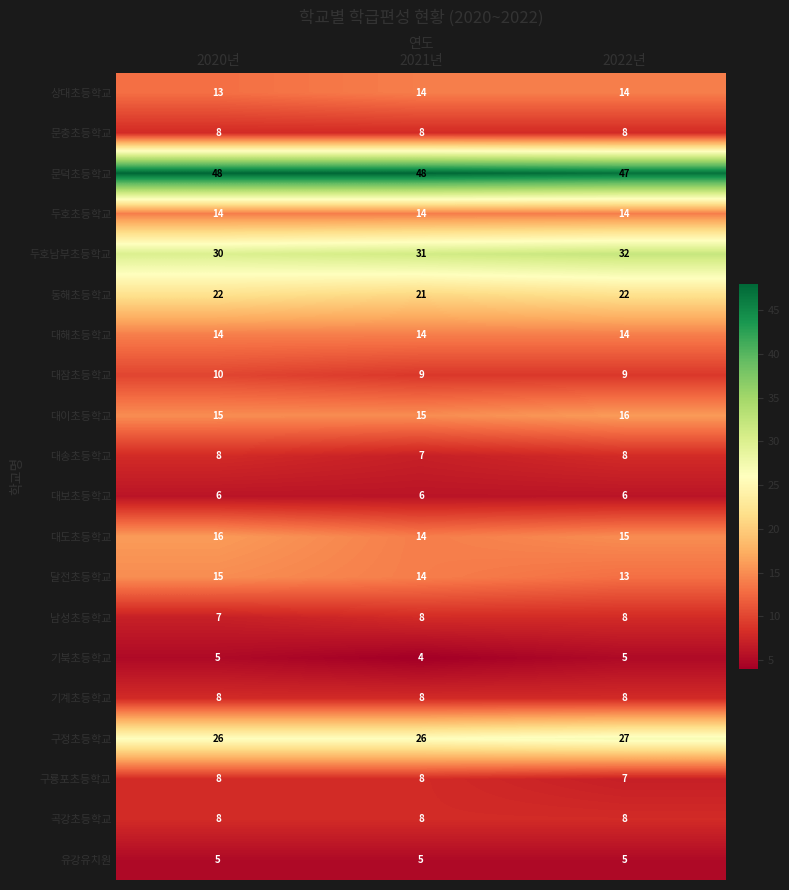

What is the total value across all series at 2021년?

282